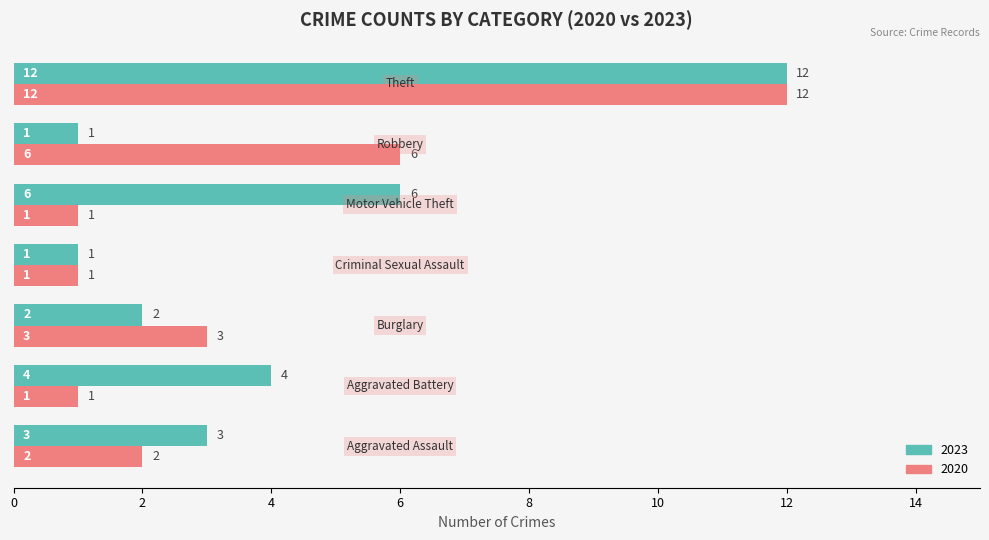

Which series has the largest total across all categories?

2023